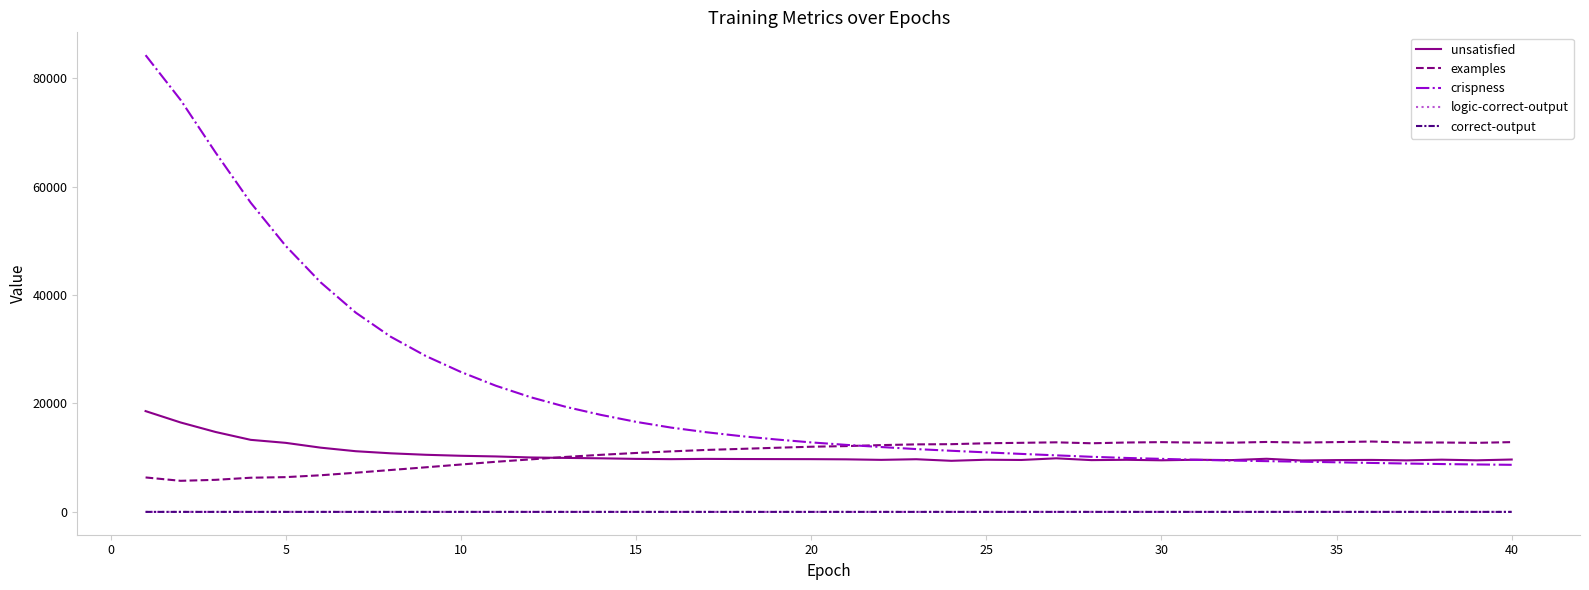

Which series has the largest total across all categories?

crispness